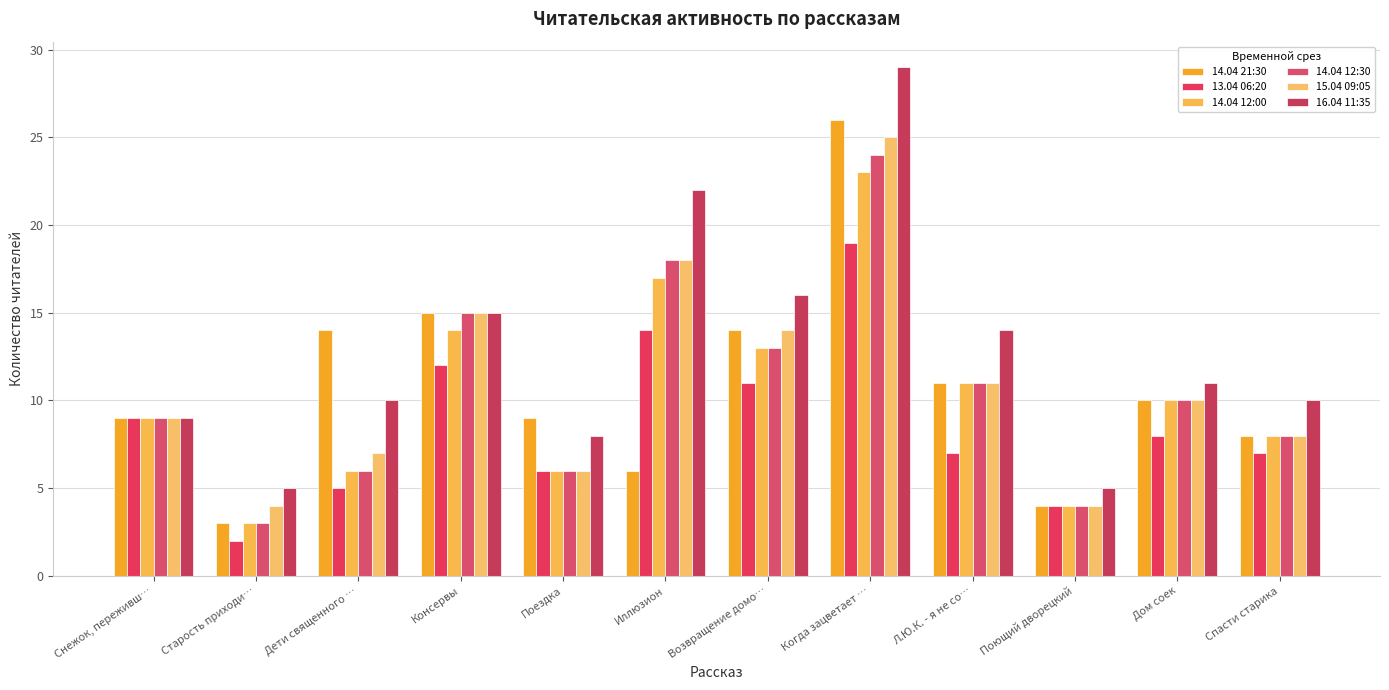

Reading left to right, transcribe all the data shown in this chart.

14.04 21:30: 9	3	14	15	9	6	14	26	11	4	10	8
13.04 06:20: 9	2	5	12	6	14	11	19	7	4	8	7
14.04 12:00: 9	3	6	14	6	17	13	23	11	4	10	8
14.04 12:30: 9	3	6	15	6	18	13	24	11	4	10	8
15.04 09:05: 9	4	7	15	6	18	14	25	11	4	10	8
16.04 11:35: 9	5	10	15	8	22	16	29	14	5	11	10